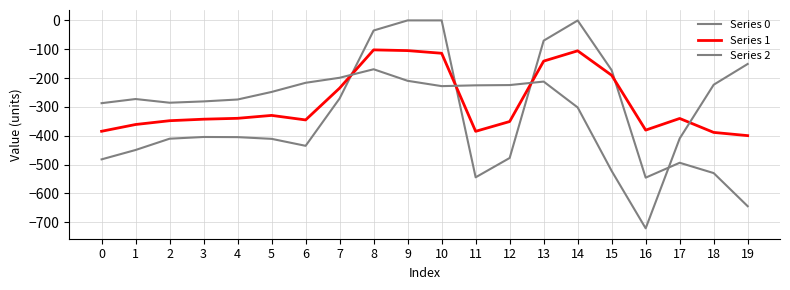

In Series 1, how many points are lower than both neighbors (excluding endpoints)?

3